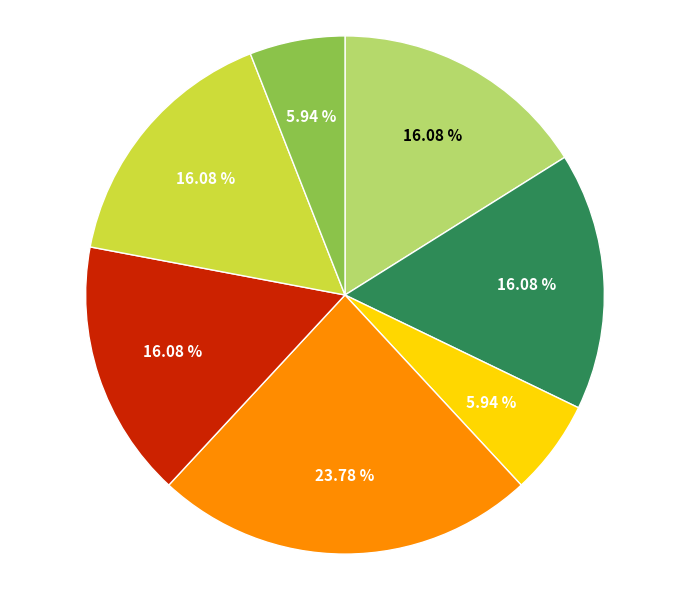

How many segments does this pie chart have?

7